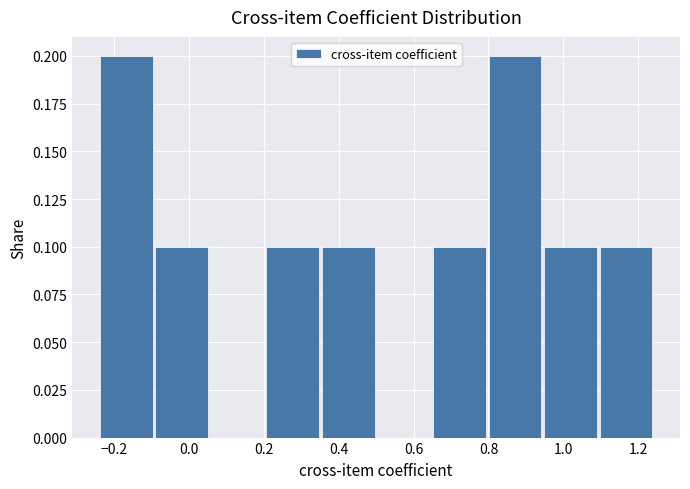

What is the height of the bar covering 0.20 to 0.36 on the x-axis? Neither the bar edges nor the heights are printed on the chart, so give them approximately, as read against the axes.

0.1